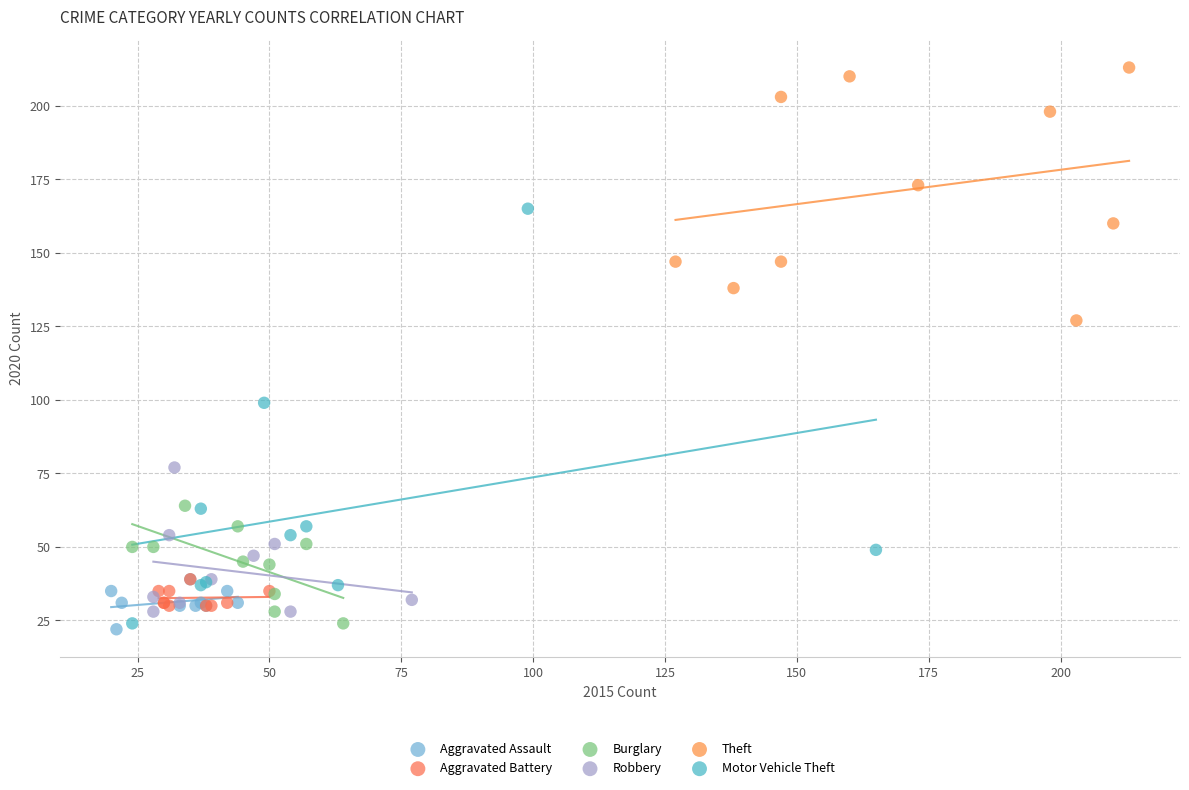

Which series has the widest spread of Y values?

Motor Vehicle Theft